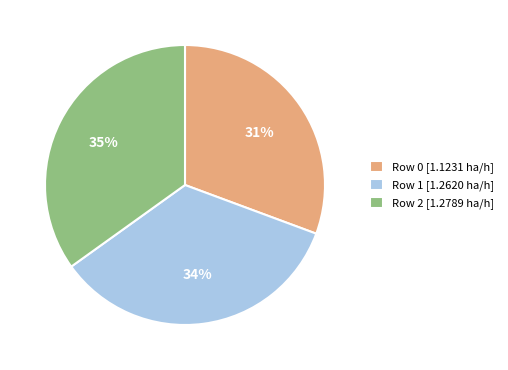

What is the ratio of the value at Row 1 [1.2620 ha/h] to the value at Row 2 [1.2789 ha/h]?

1.0